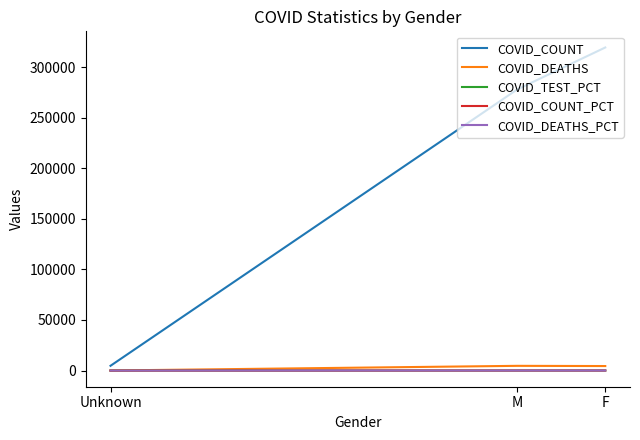

What value does the COVID_DEATHS series have at Unknown?

72.0